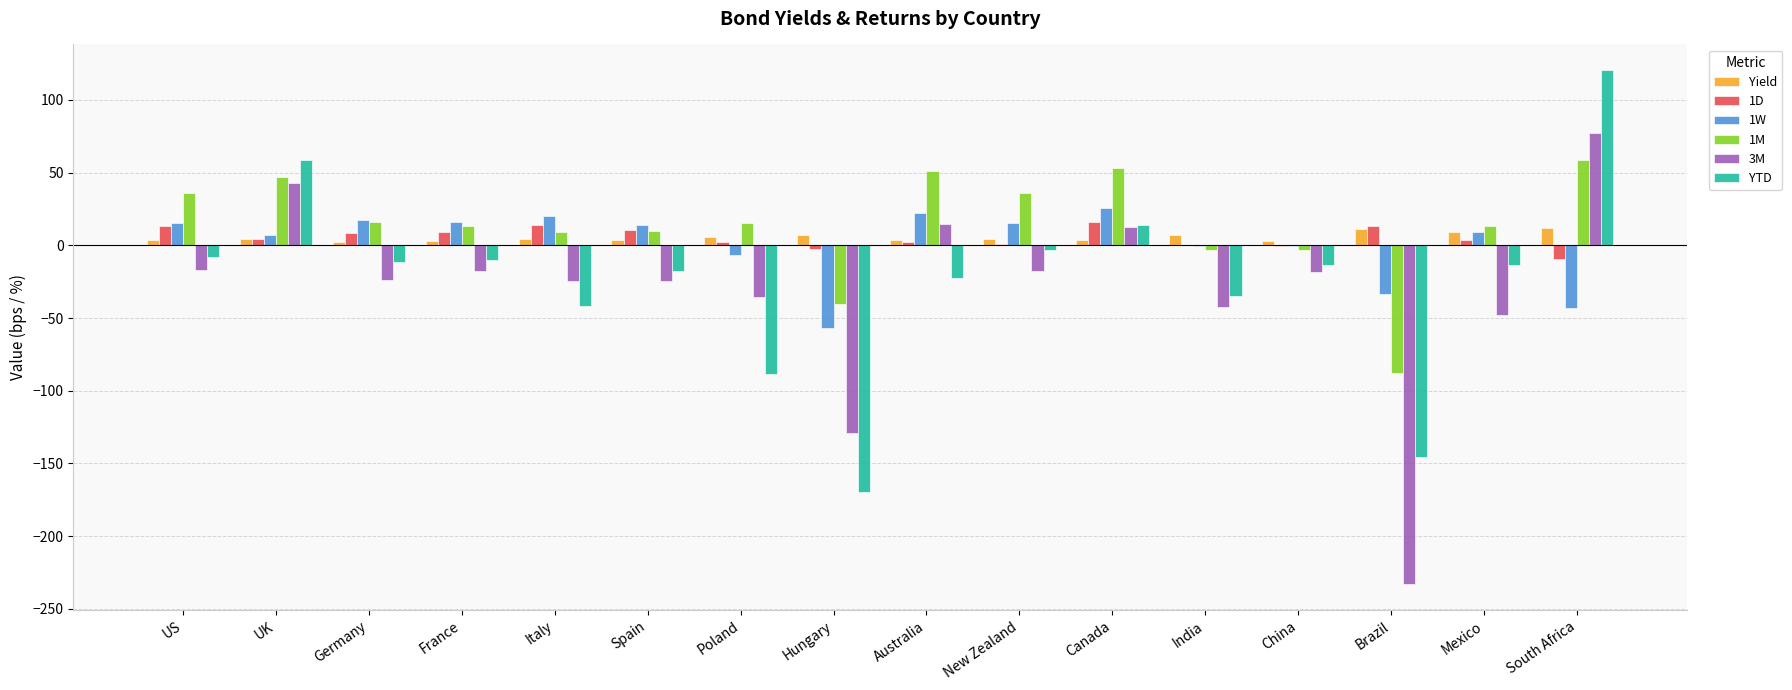

How many groups of bars are there?

16